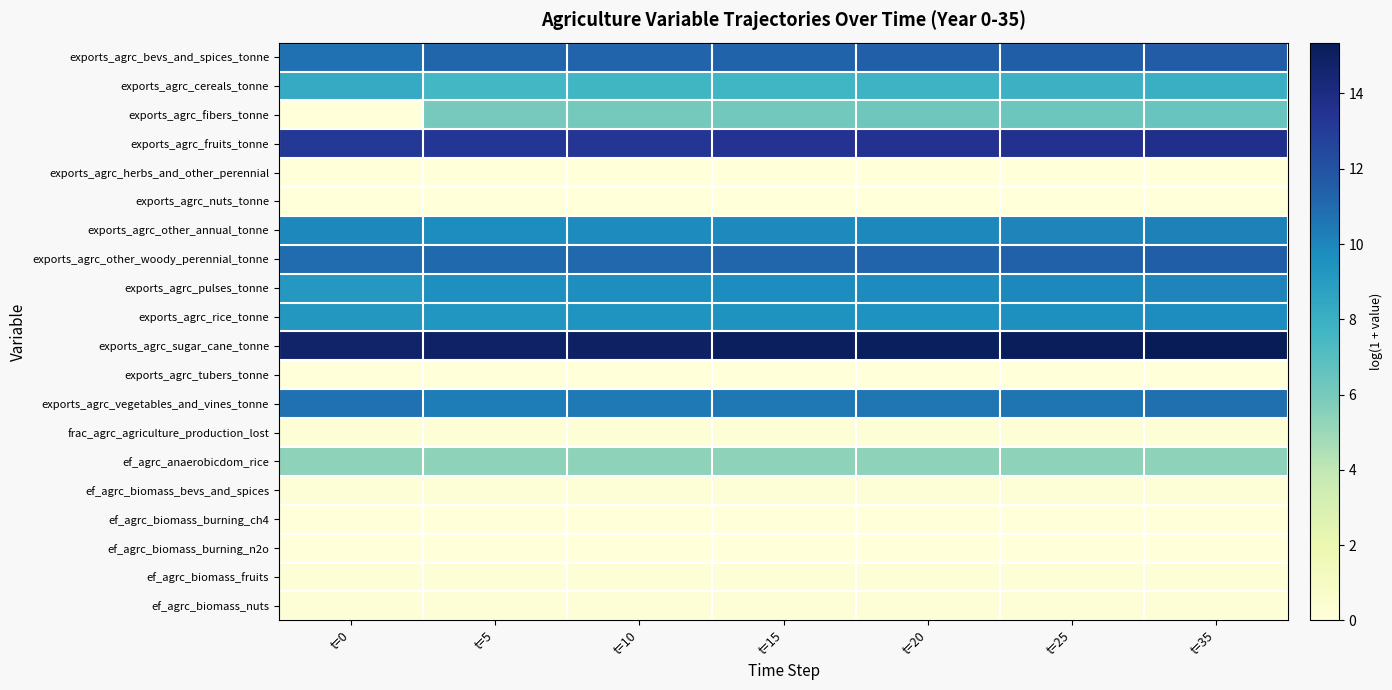

Count the number of categories in the chart.

7